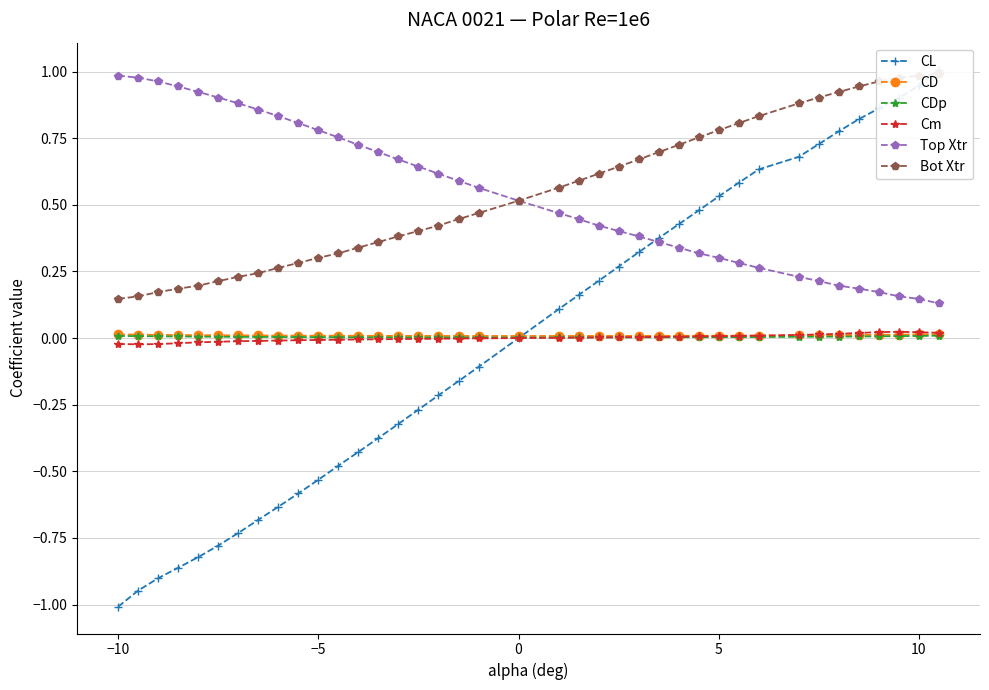

Is the value of CDp at 7 greater than the value of Cm at 7?

Yes